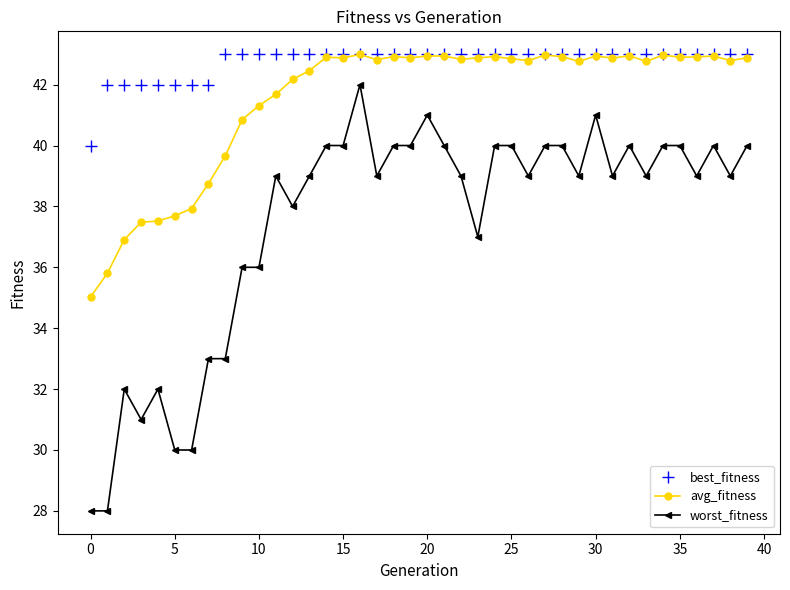

True or false: avg_fitness and worst_fitness intersect in this chart.

False